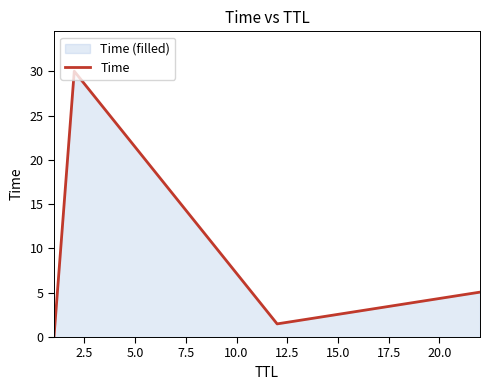

What is the maximum value shown in the chart?

30.0